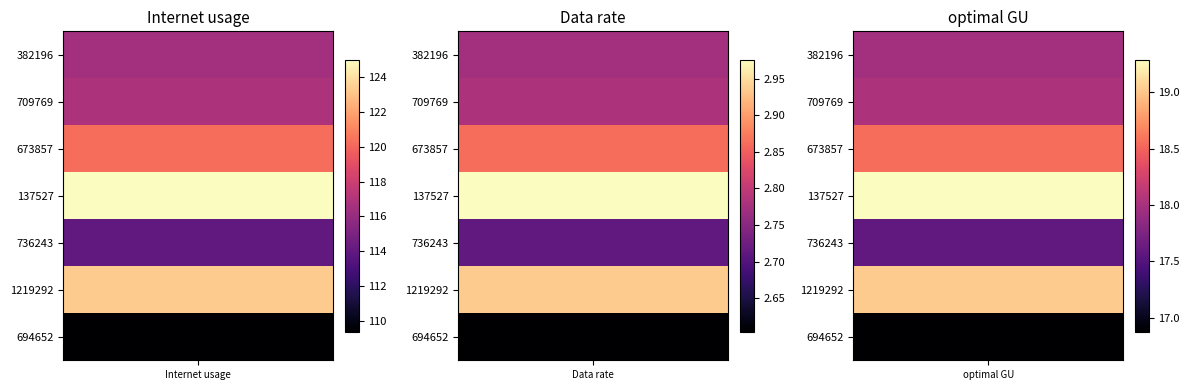

List the labels in order of Data rate value, largest first.

137527, 1219292, 673857, 709769, 382196, 736243, 694652